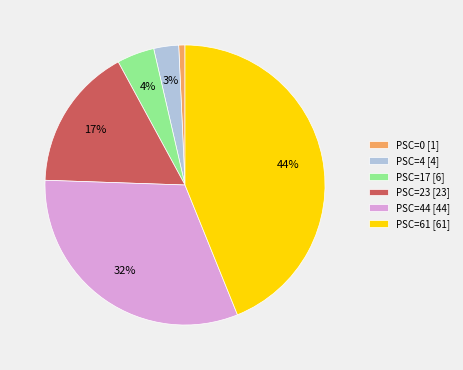

What is the largest slice in the pie chart?

PSC=61 [61]